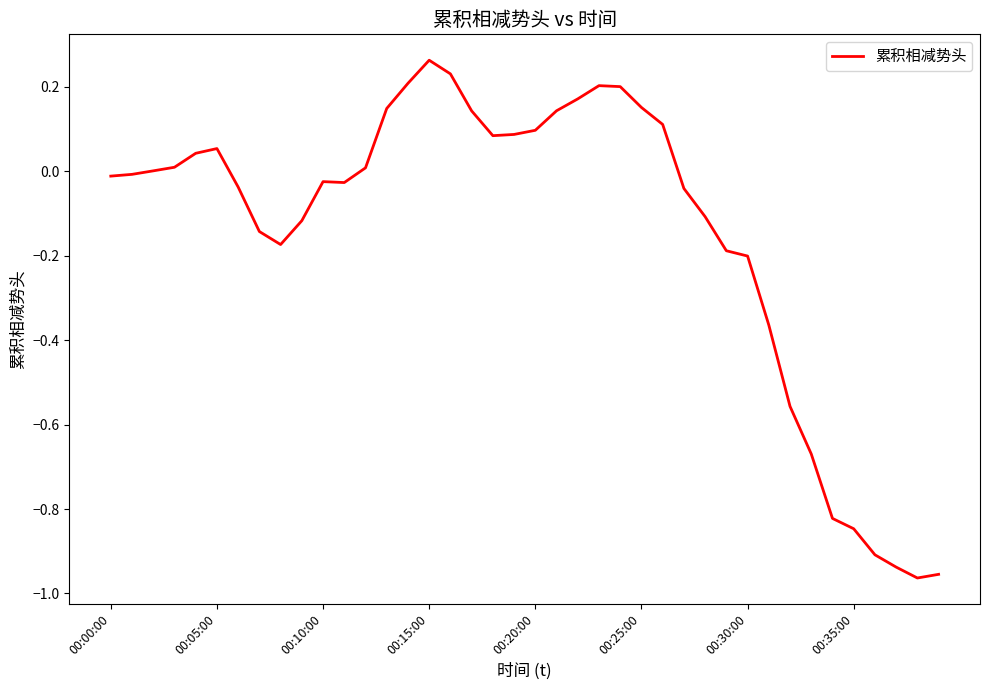

What is the difference between the maximum and minimum values?

1.2